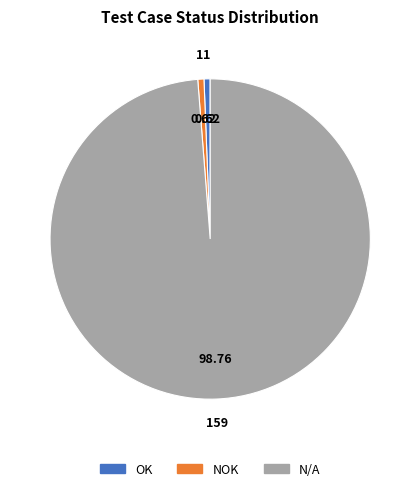

What is the largest slice in the pie chart?

N/A